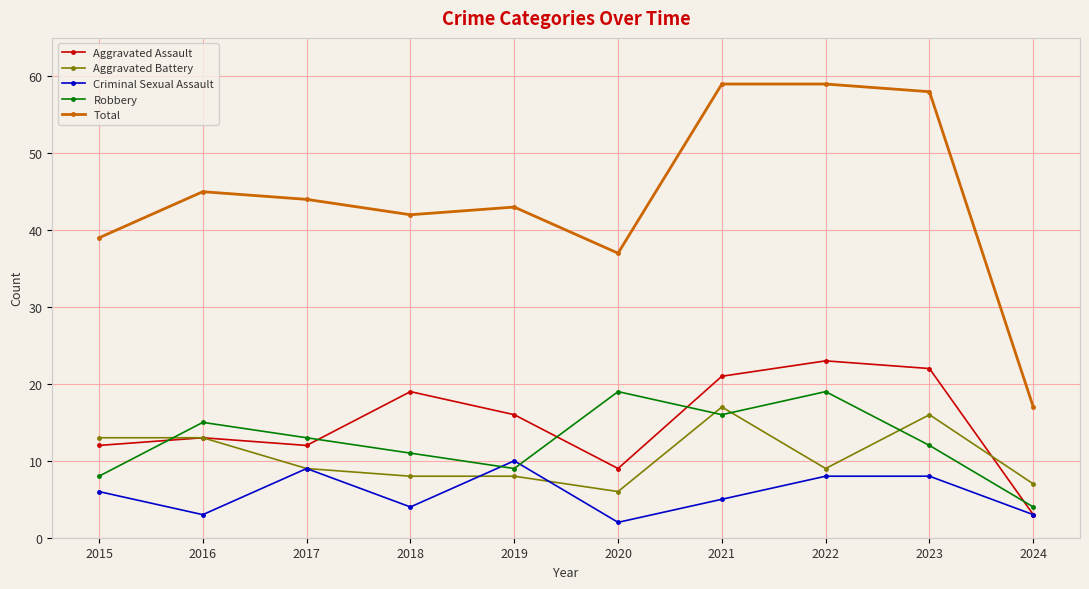

What is the spread (max minus min) of values at 2021?

54